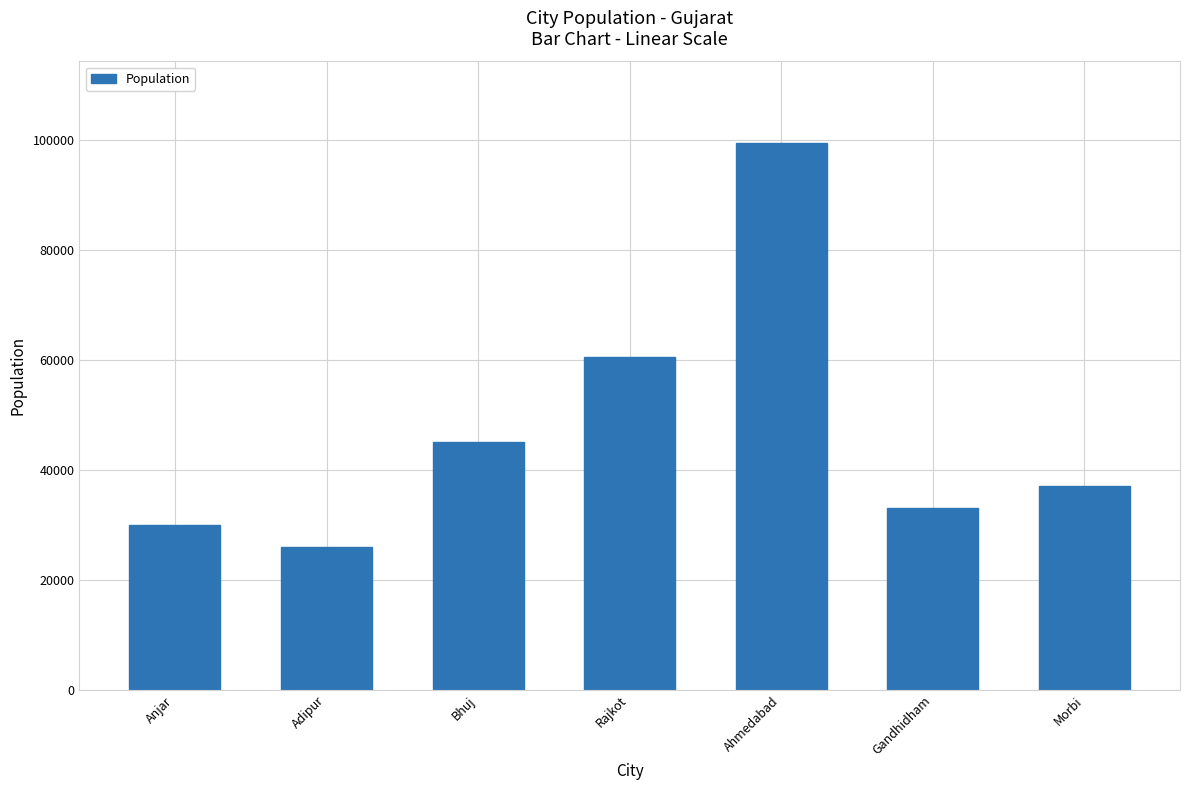

Count the number of categories in the chart.

7